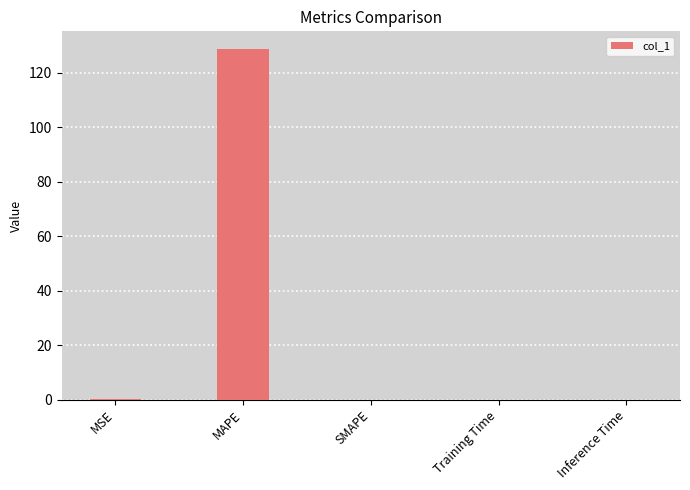

True or false: the data shows 0.0 at Inference Time.

True